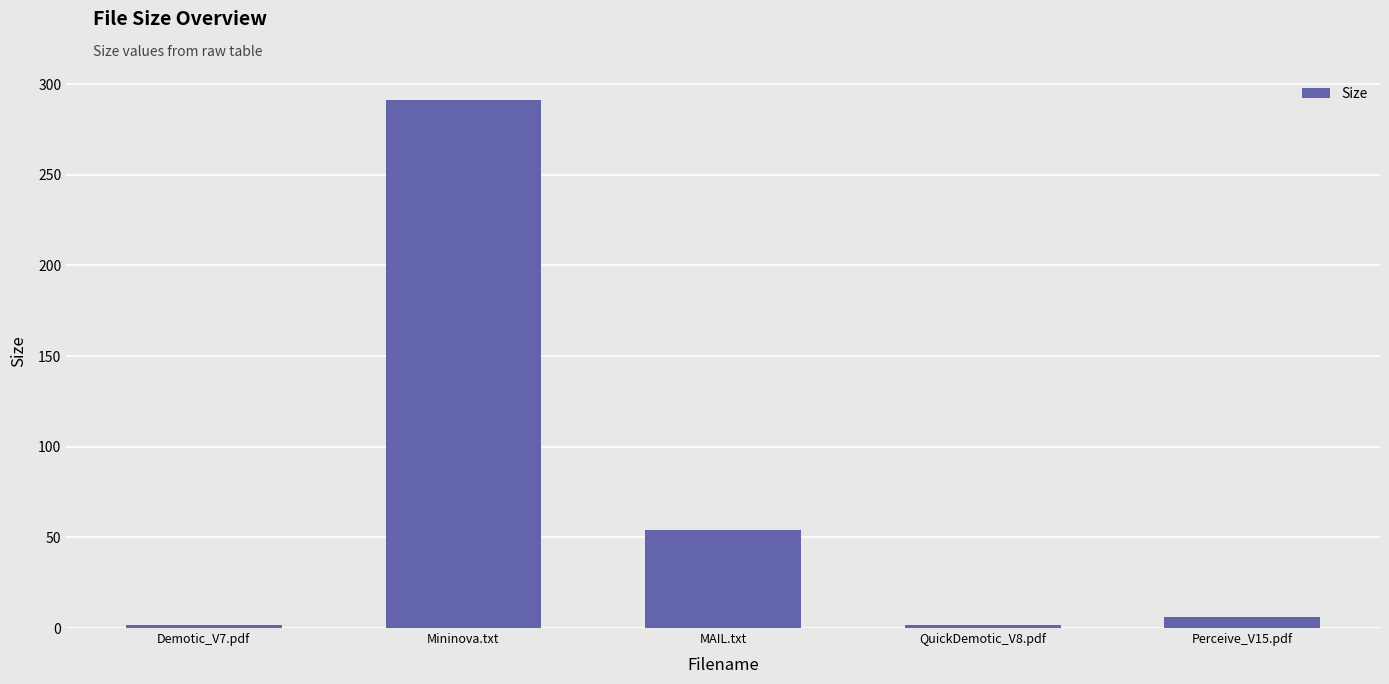

Which category has the highest value across all series?

Mininova.txt